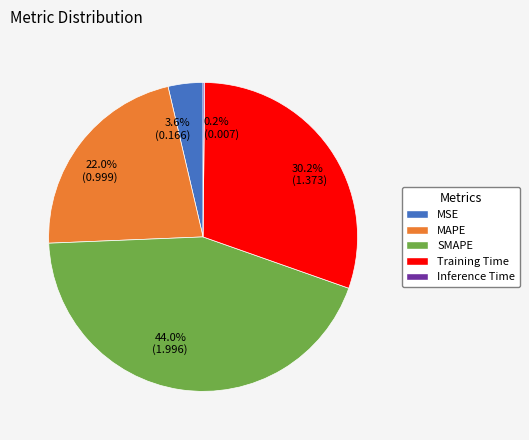

Is Training Time the majority of the pie?

No